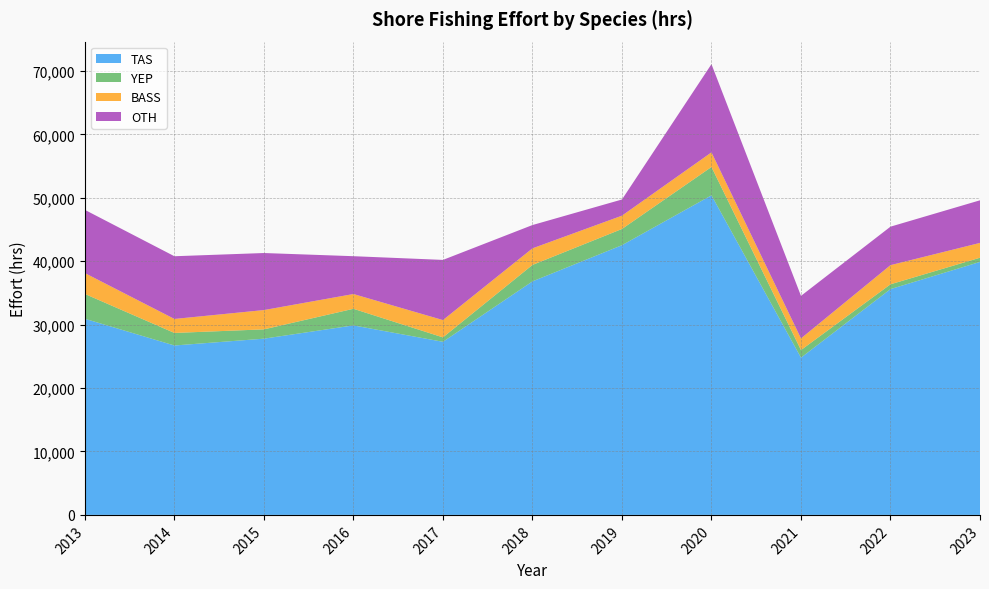

Reading left to right, transcribe all the data shown in this chart.

TAS: 2013=30931.0	2014=26718.0	2015=27795.0	2016=29886.1	2017=27300.2	2018=36829.6	2019=42536.1	2020=50400.8	2021=24799.3	2022=35611.9	2023=39898.6
YEP: 2013=3914.0	2014=1980.0	2015=1468.0	2016=2621.8	2017=698.7	2018=2594.8	2019=2560.0	2020=4471.6	2021=1199.3	2022=757.8	2023=662.5
BASS: 2013=3292.0	2014=2207.0	2015=3044.0	2016=2328.1	2017=2727.6	2018=2615.5	2019=2098.4	2020=2306.3	2021=1837.6	2022=3020.9	2023=2337.2
OTH: 2013=9969.0	2014=9890.0	2015=8995.0	2016=5965.8	2017=9491.1	2018=3673.1	2019=2549.9	2020=13910.5	2021=6711.2	2022=6069.6	2023=6720.5